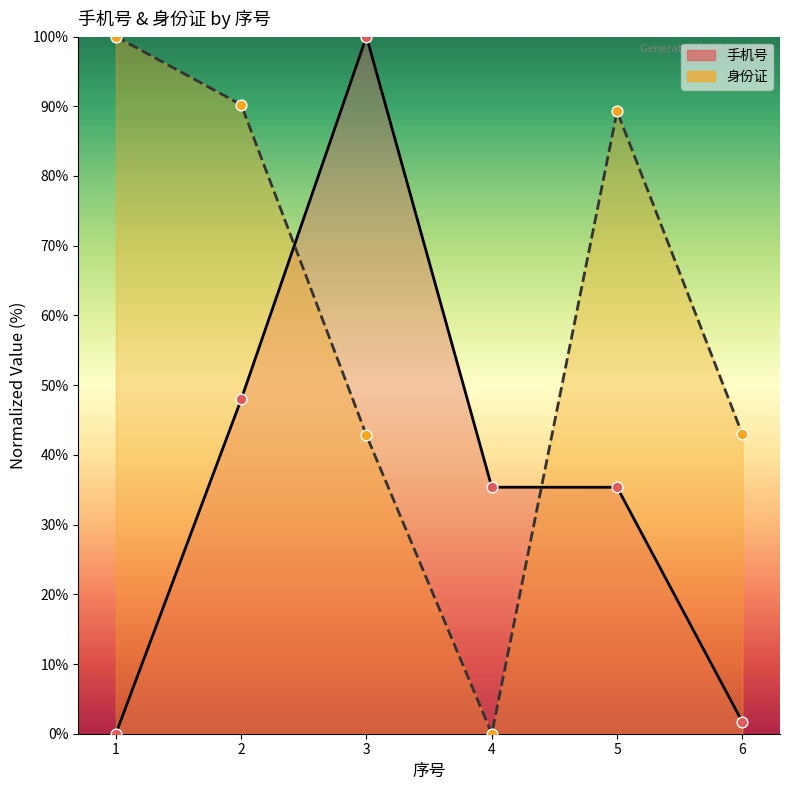

Which series reaches the minimum Y coordinate?

手机号